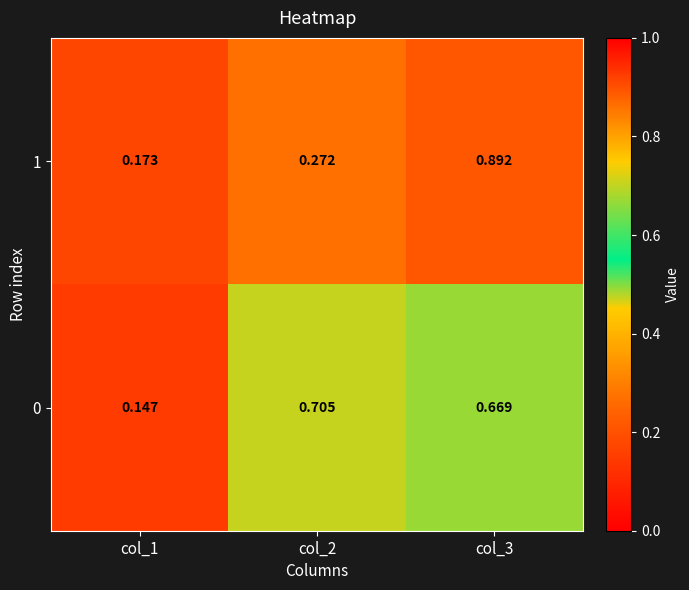

Is the value of 0 at col_3 greater than the value of 1 at col_3?

No